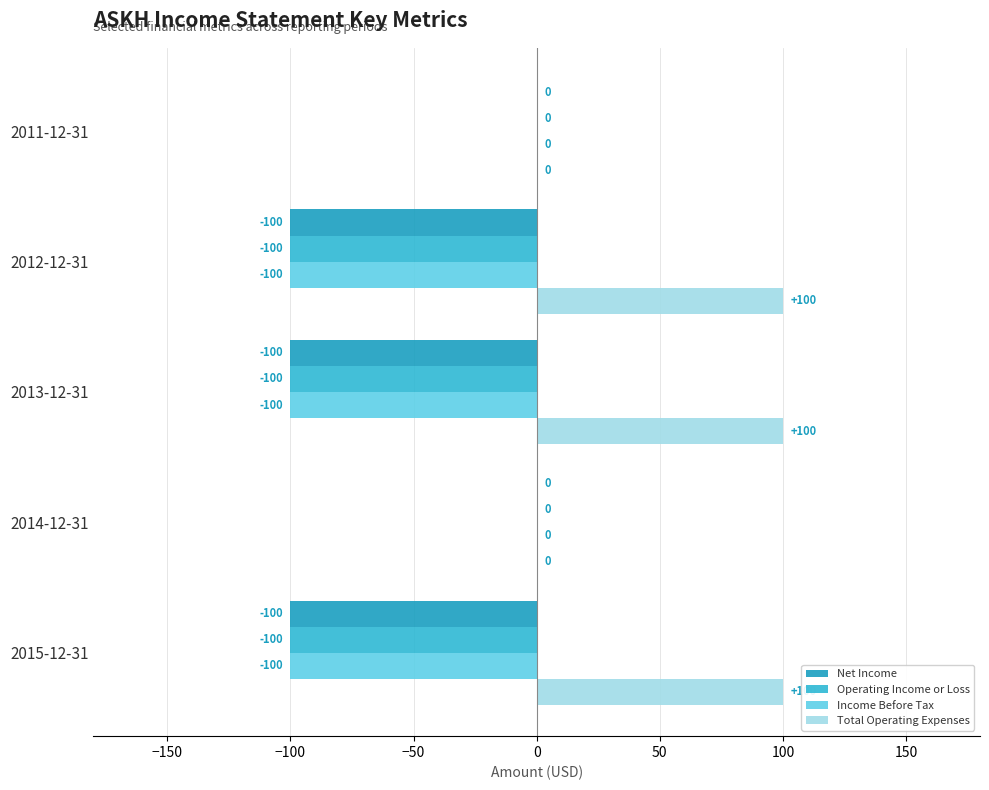

How many distinct data groups are displayed?

4